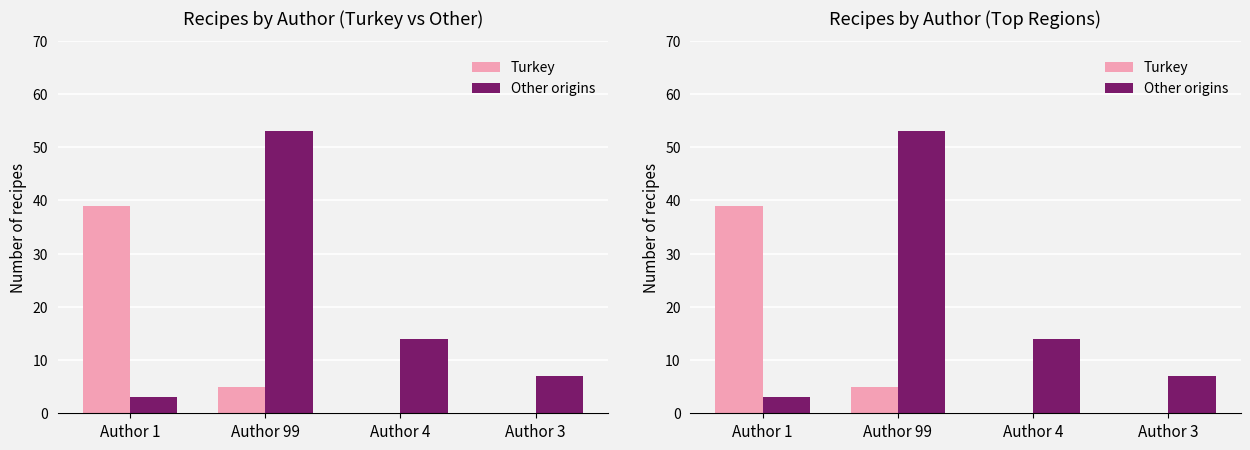

What position from the left is Author 4?

3